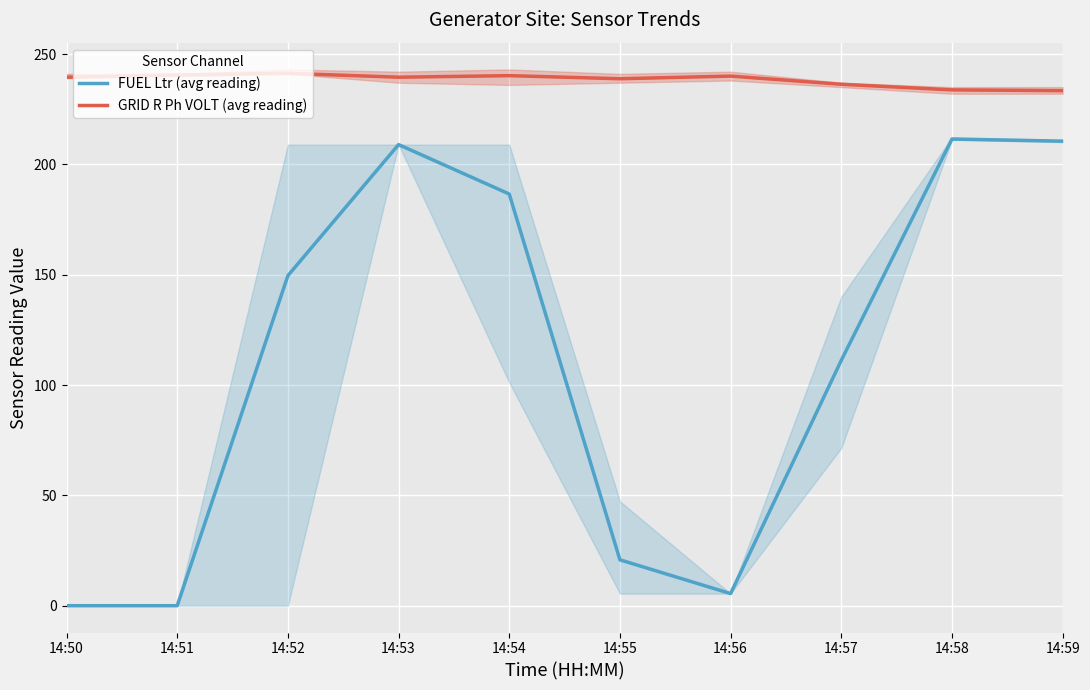

At which category is the sum across all series the highest?

14:53